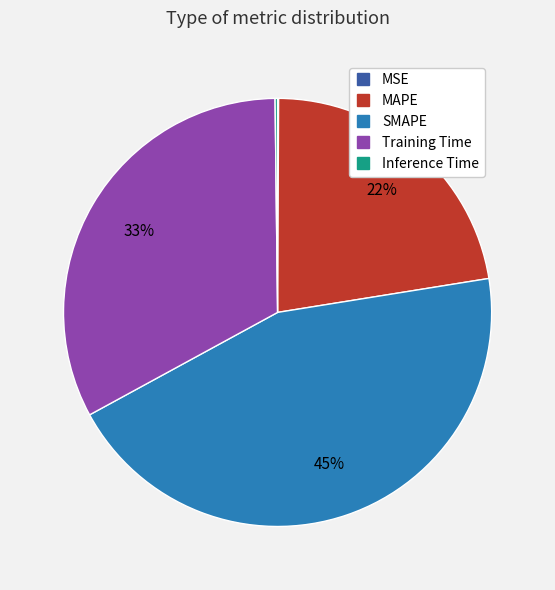

What is the ratio of the value at MAPE to the value at SMAPE?

0.5